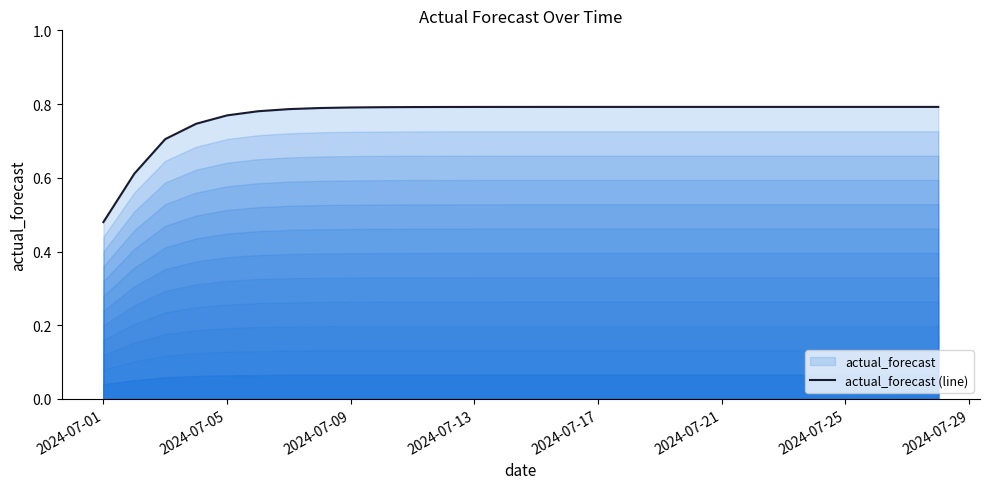

True or false: the data shows 1.0 at 2024-07-09.

False